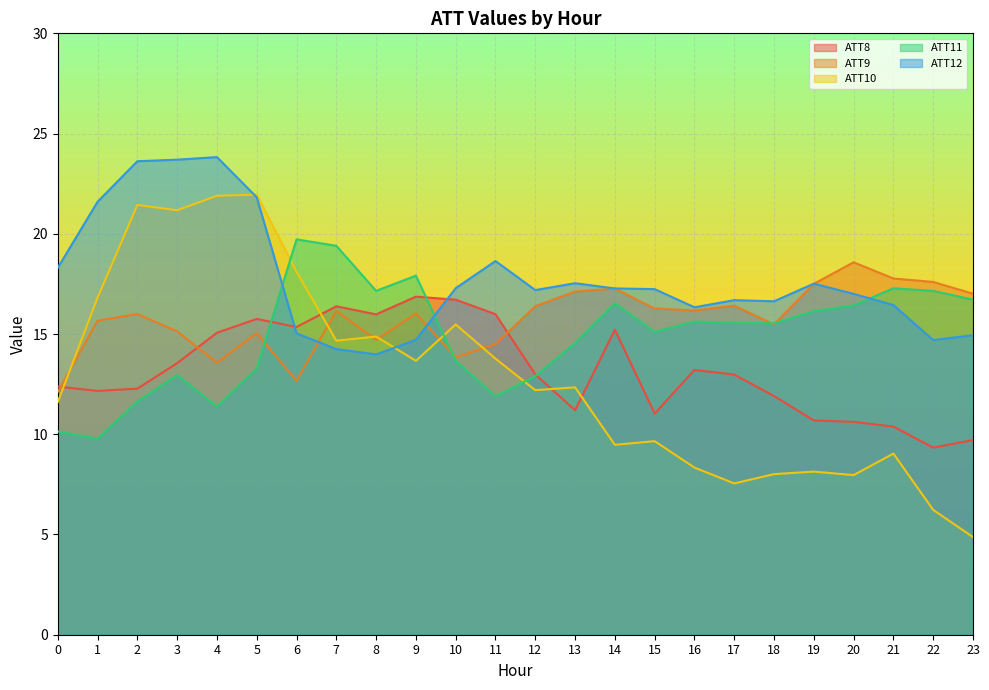

What is the minimum value shown in the chart?

4.9